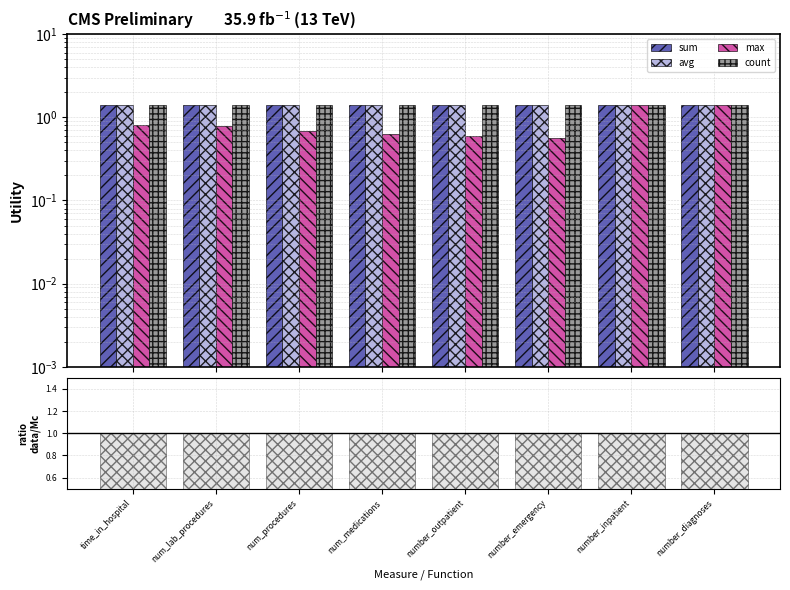

What are all the series names shown in the legend?

sum, avg, max, count